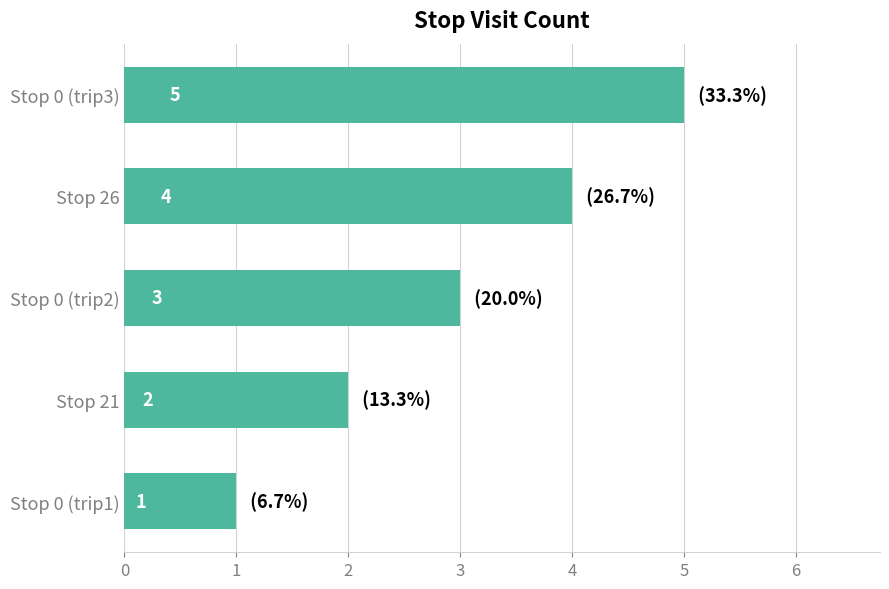

Reading top to bottom, list all the values displayed in this chart.

Stop 0 (trip3)=5	Stop 26=4	Stop 0 (trip2)=3	Stop 21=2	Stop 0 (trip1)=1